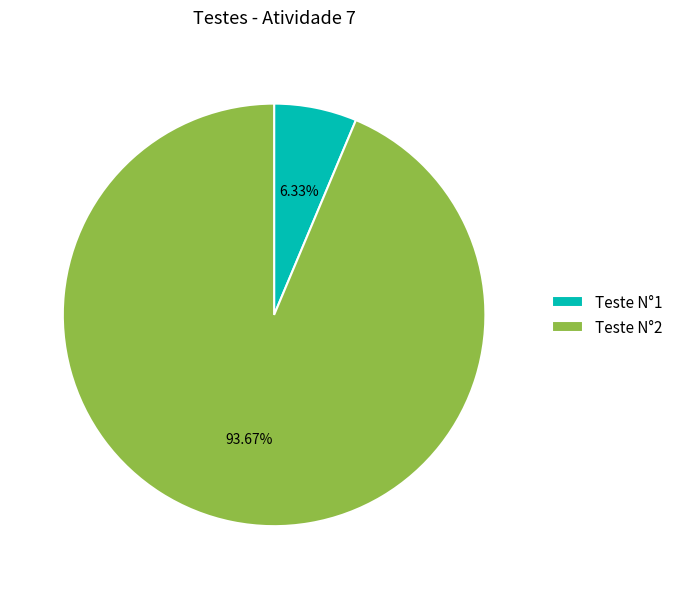

Which has a higher value, Teste N°1 or Teste N°2?

Teste N°2